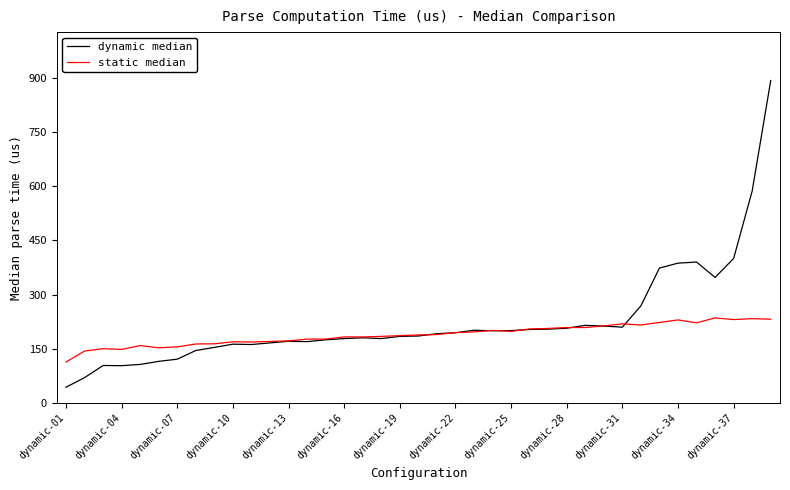

Which series has the largest range (max minus min)?

dynamic median